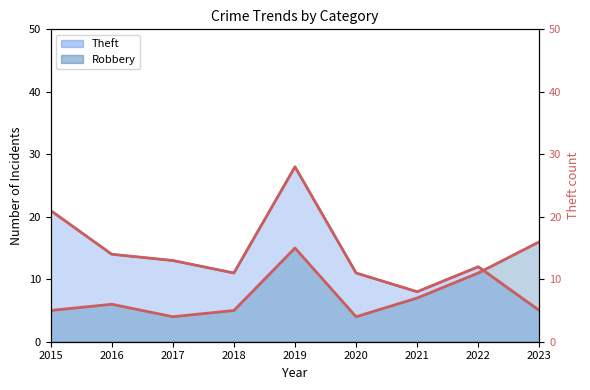

How many lines are shown in the chart?

1